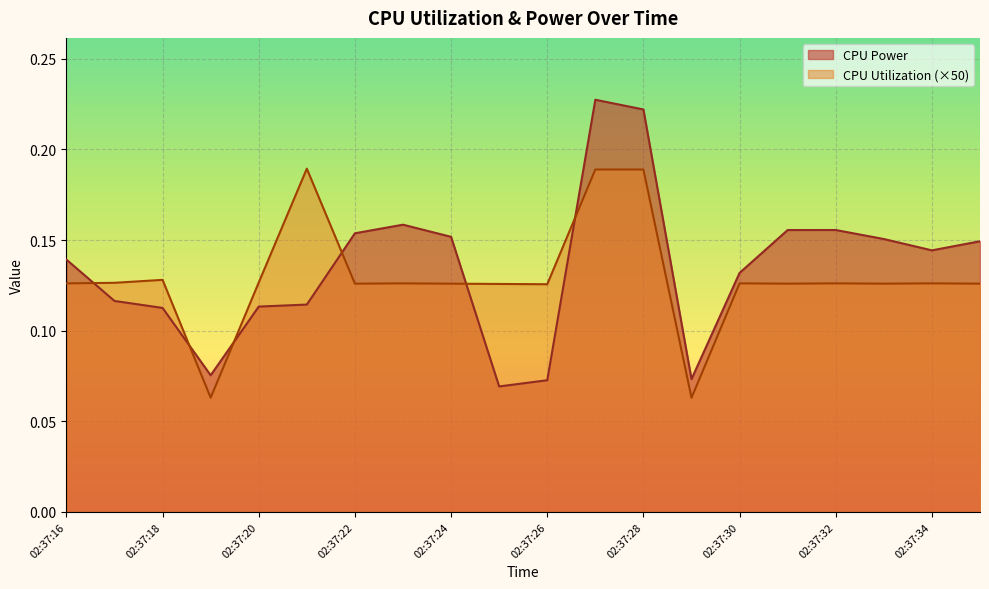

At which label is CPU Power closest to 0?

02:37:25